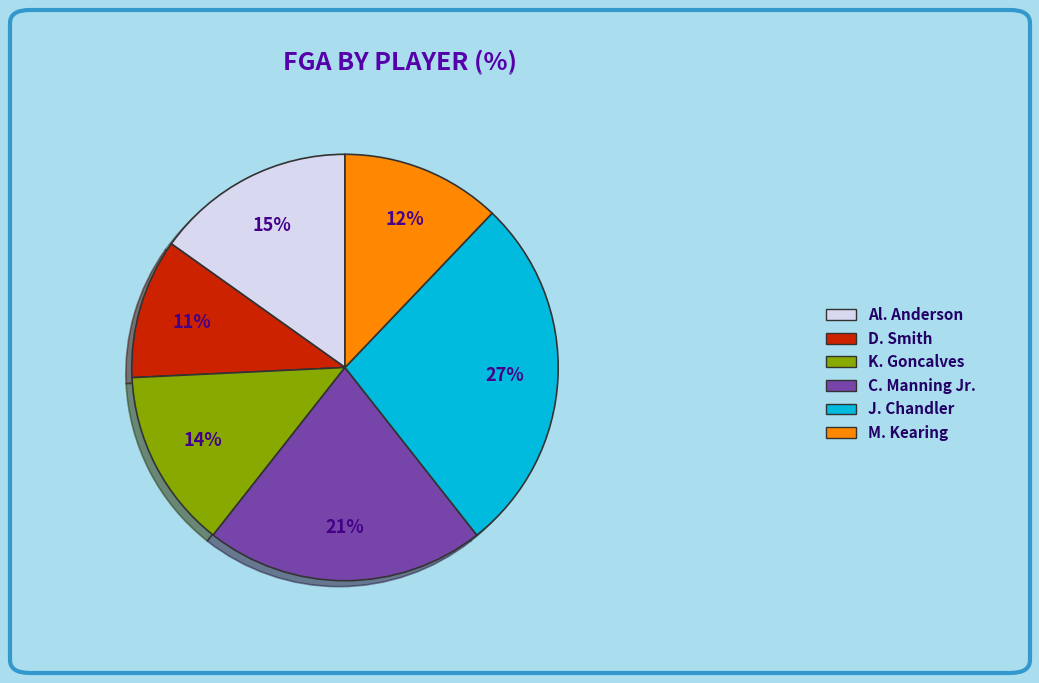

True or false: Al. Anderson accounts for 15% of the total.

True